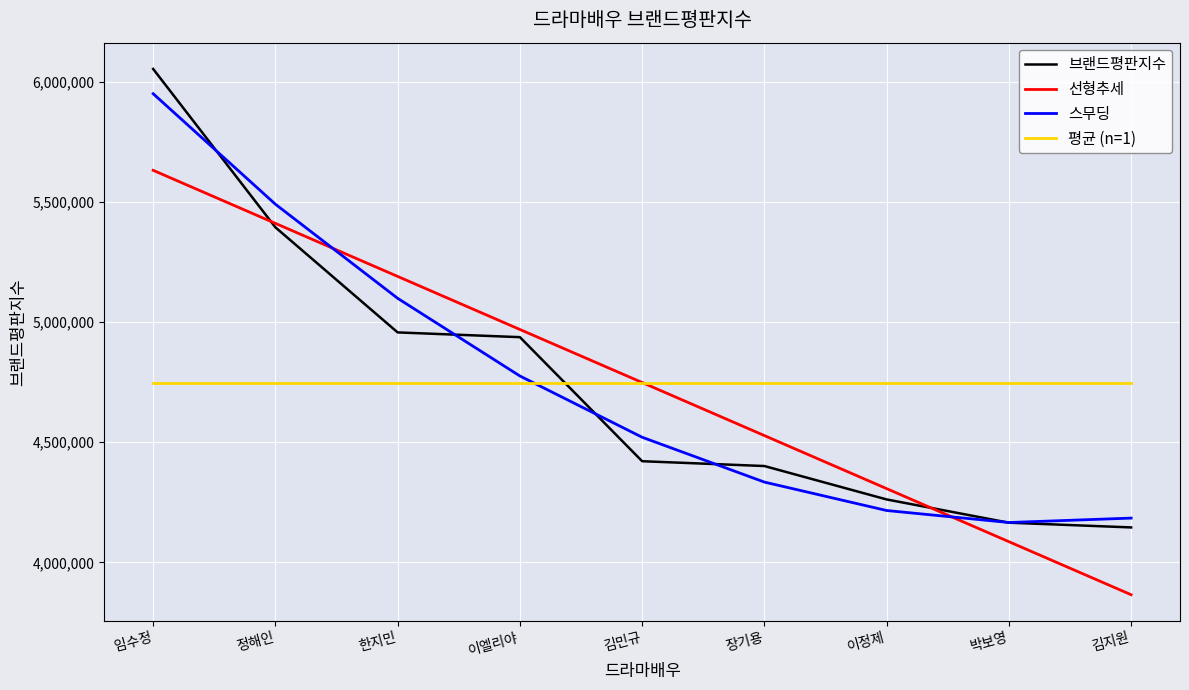

Reading left to right, what are all the values shown in this chart?

브랜드평판지수: 임수정=6053783.0	정해인=5394450.0	한지민=4957074.0	이엘리야=4937292.0	김민규=4420866.0	장기용=4400832.0	이정제=4261739.0	박보영=4164977.0	김지원=4145285.0
선형추세: 임수정=5631780.3	정해인=5410954.6	한지민=5190128.9	이엘리야=4969303.2	김민규=4748477.6	장기용=4527651.9	이정제=4306826.2	박보영=4086000.5	김지원=3865174.8
스무딩: 임수정=5950709.2	정해인=5490686.8	한지민=5099006.4	이엘리야=4775667.8	김민규=4520671.2	장기용=4334016.5	이정제=4215703.6	박보영=4165732.7	김지원=4184103.7
평균 (n=1): 임수정=4748477.6	정해인=4748477.6	한지민=4748477.6	이엘리야=4748477.6	김민규=4748477.6	장기용=4748477.6	이정제=4748477.6	박보영=4748477.6	김지원=4748477.6